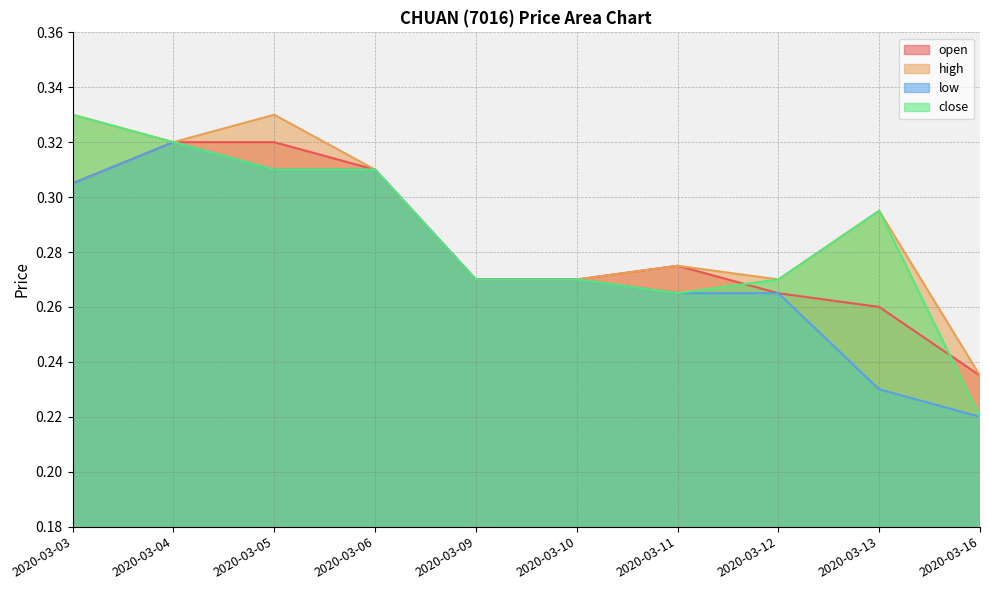

Reading left to right, transcribe all the data shown in this chart.

open: 0.3	0.3	0.3	0.3	0.3	0.3	0.3	0.3	0.3	0.2
high: 0.3	0.3	0.3	0.3	0.3	0.3	0.3	0.3	0.3	0.2
low: 0.3	0.3	0.3	0.3	0.3	0.3	0.3	0.3	0.2	0.2
close: 0.3	0.3	0.3	0.3	0.3	0.3	0.3	0.3	0.3	0.2